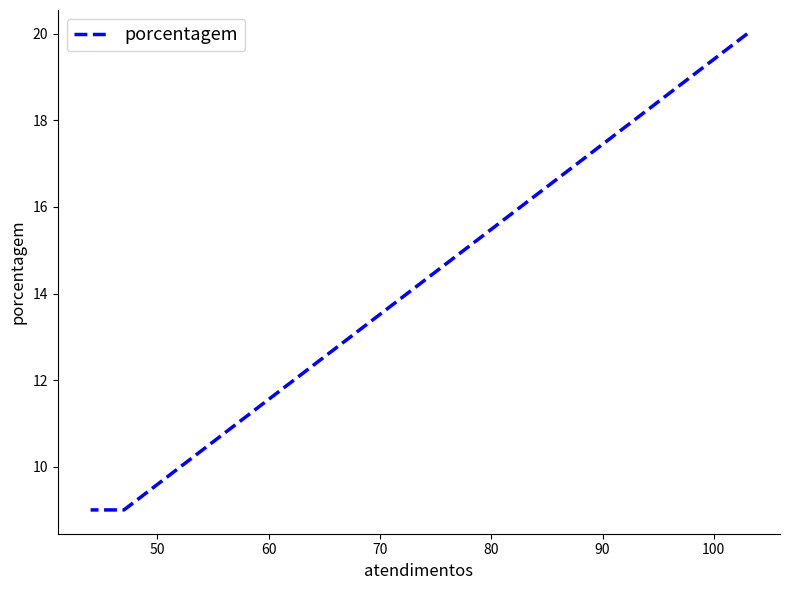

How many lines are shown in the chart?

1